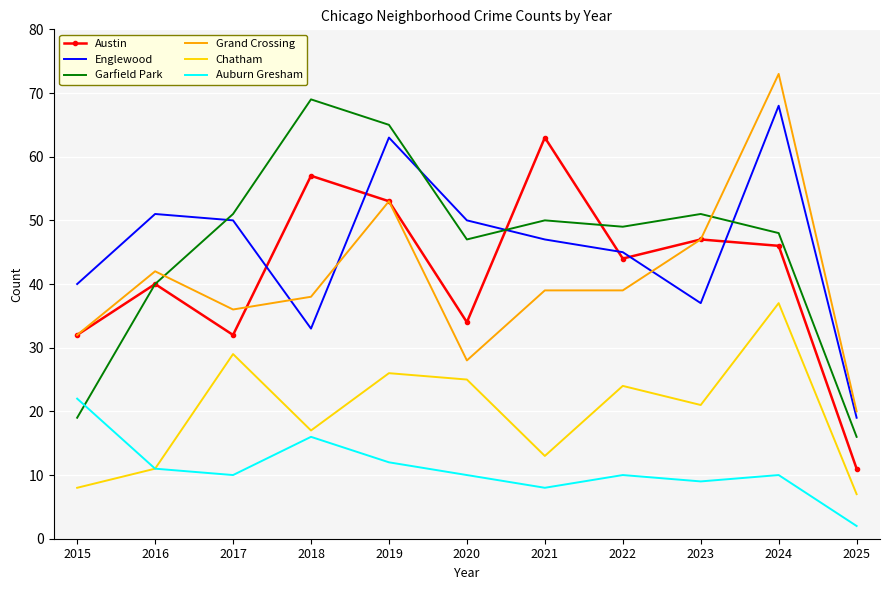

What is the total value across all series at 2016?

195